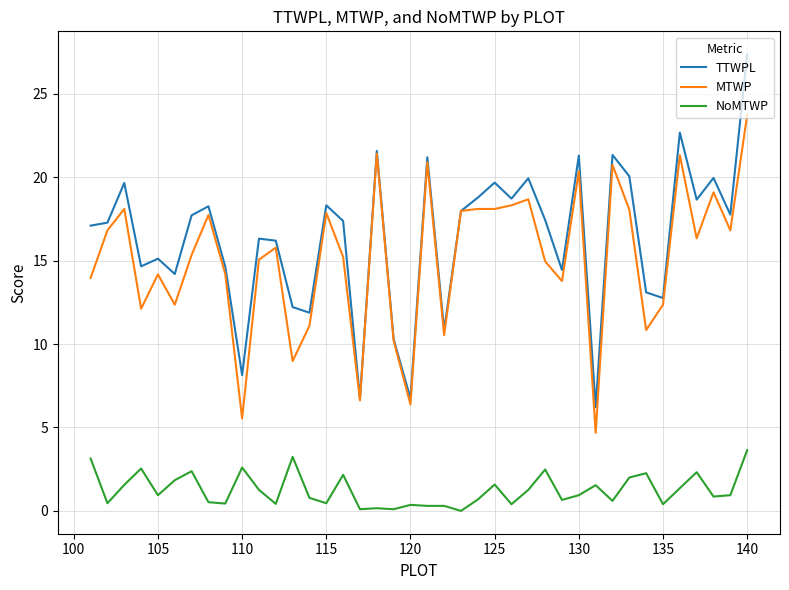

True or false: NoMTWP and MTWP cross at least once.

False